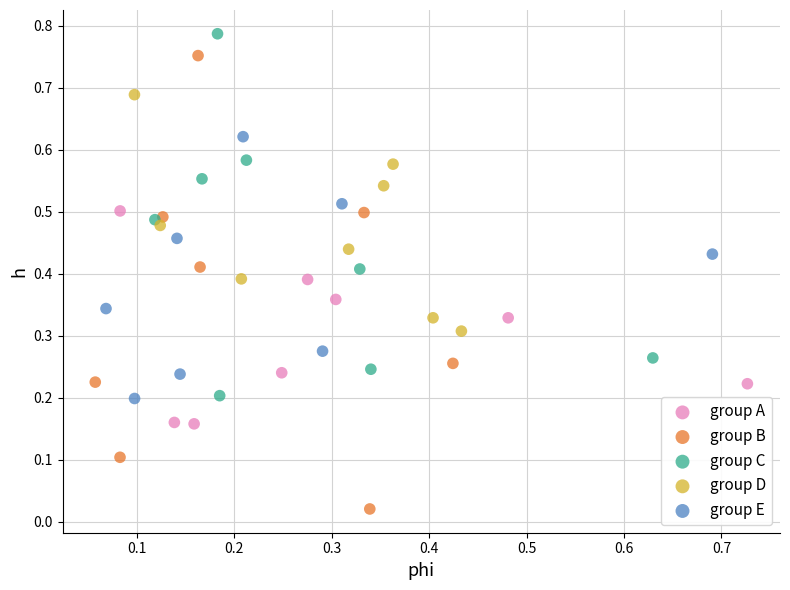

Which series has the widest spread of Y values?

group B